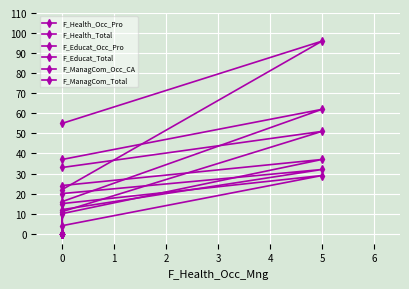

List the series in order of their peak value, lowest first.

F_Health_Occ_Pro, F_ManagCom_Occ_CA, F_Educat_Occ_Pro, F_Health_Total, F_Educat_Total, F_ManagCom_Total